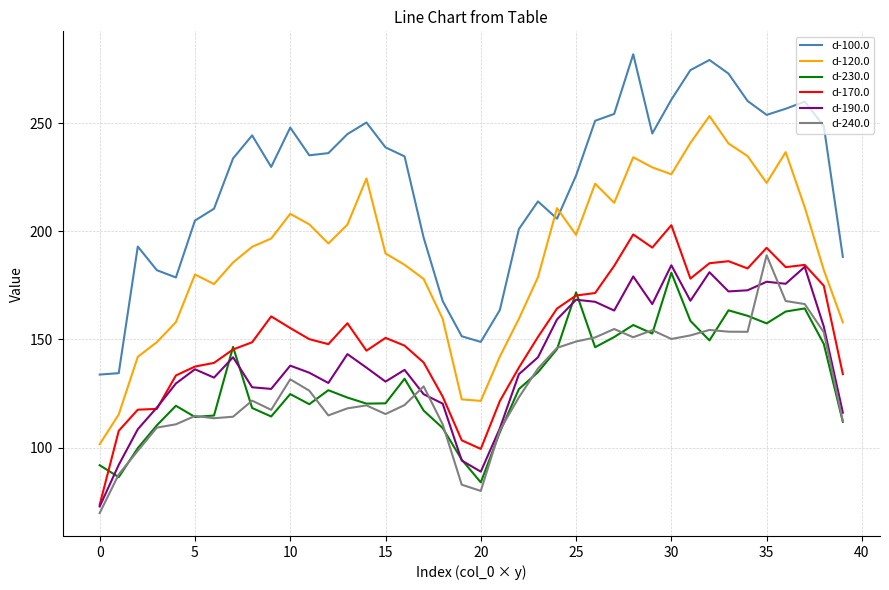

How many lines are shown in the chart?

6